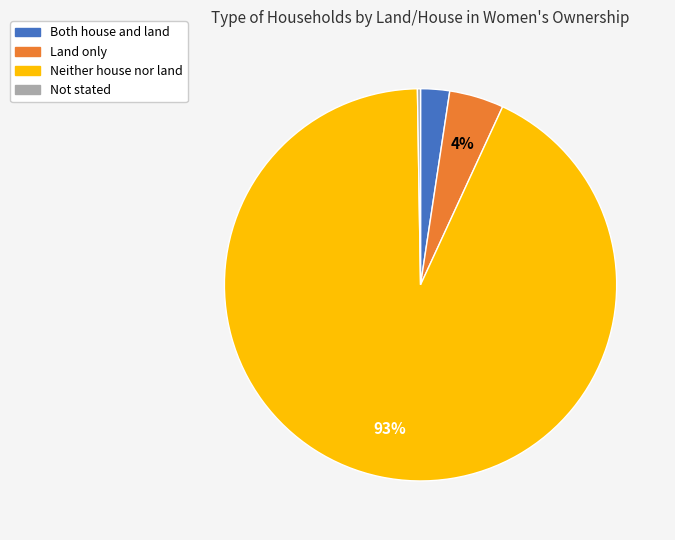

To the nearest percent, what is the average slice percentage?

25%